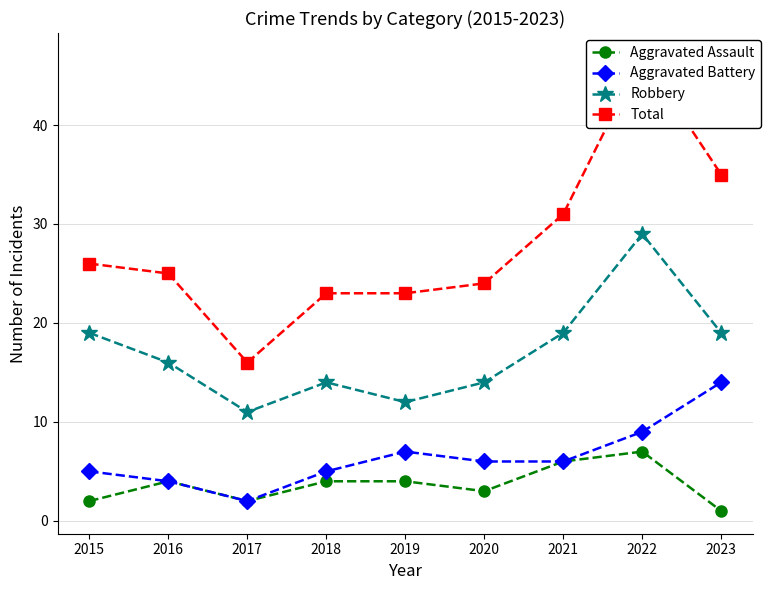

Is this an area chart (filled region under the line)?

No